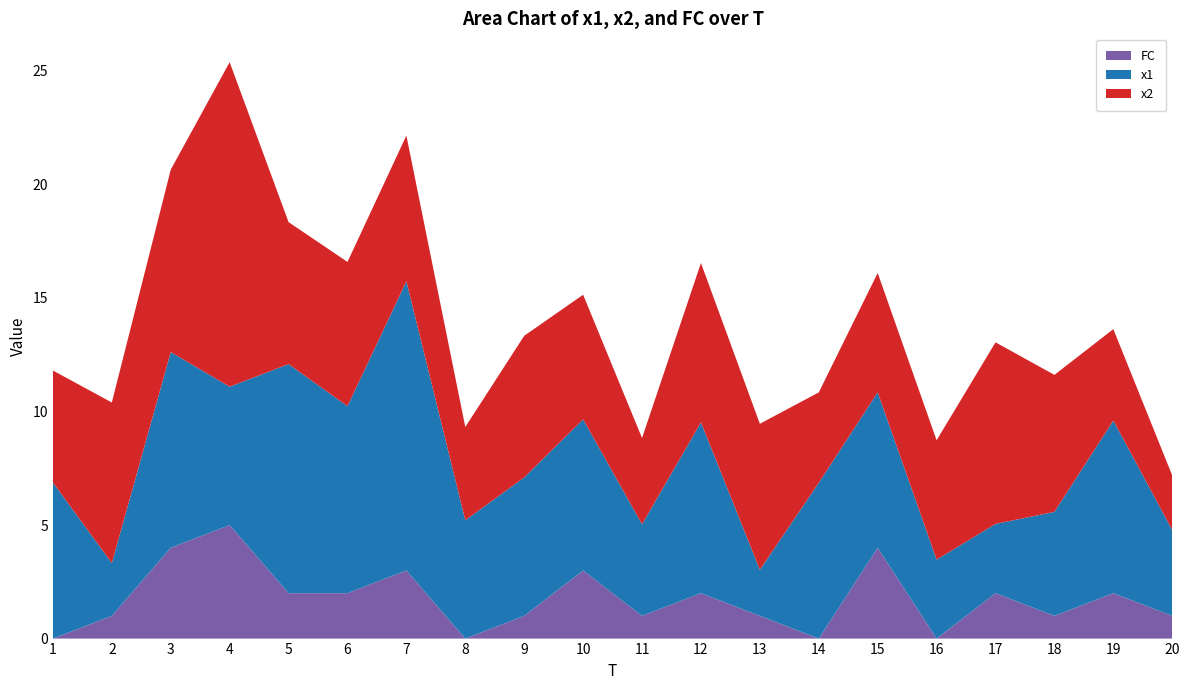

Reading left to right, extract all data points from this chart.

x1: 1=6.9	2=2.3	3=8.6	4=6.1	5=10.1	6=8.2	7=12.7	8=5.2	9=6.1	10=6.7	11=4.0	12=7.5	13=2.0	14=6.9	15=6.8	16=3.5	17=3.1	18=4.6	19=7.6	20=3.8
x2: 1=4.9	2=7.1	3=8.0	4=14.3	5=6.3	6=6.4	7=6.4	8=4.1	9=6.2	10=5.5	11=3.8	12=7.0	13=6.4	14=4.0	15=5.3	16=5.3	17=8.0	18=6.0	19=4.0	20=2.4
FC: 1=0.0	2=1.0	3=4.0	4=5.0	5=2.0	6=2.0	7=3.0	8=0.0	9=1.0	10=3.0	11=1.0	12=2.0	13=1.0	14=0.0	15=4.0	16=0.0	17=2.0	18=1.0	19=2.0	20=1.0